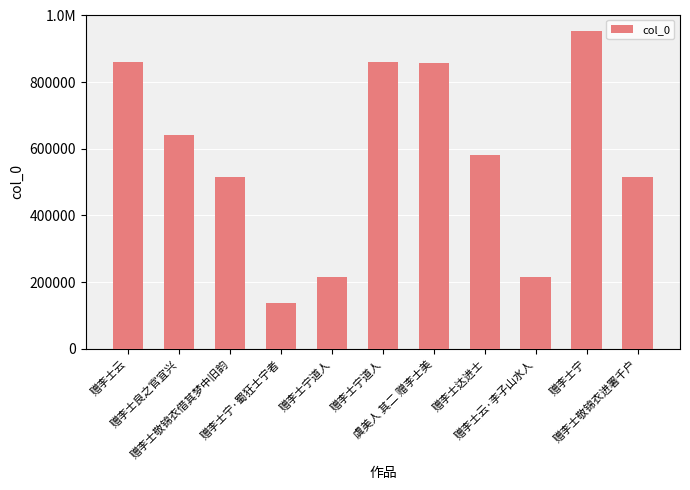

Does the chart contain any negative values?

No